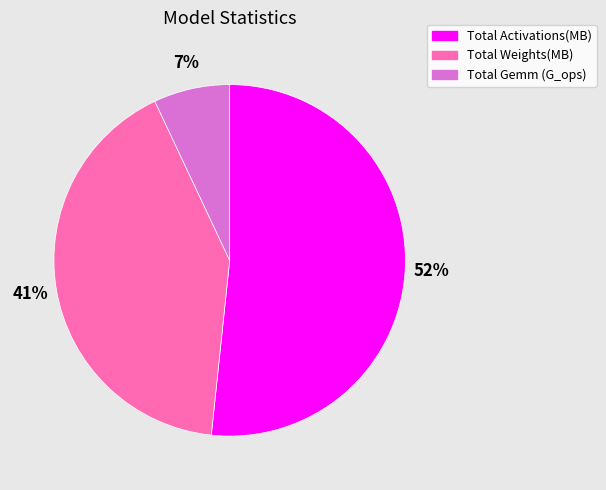

Approximately how many times larger is the value at Total Activations(MB) compared to Total Gemm (G_ops)?

7.4